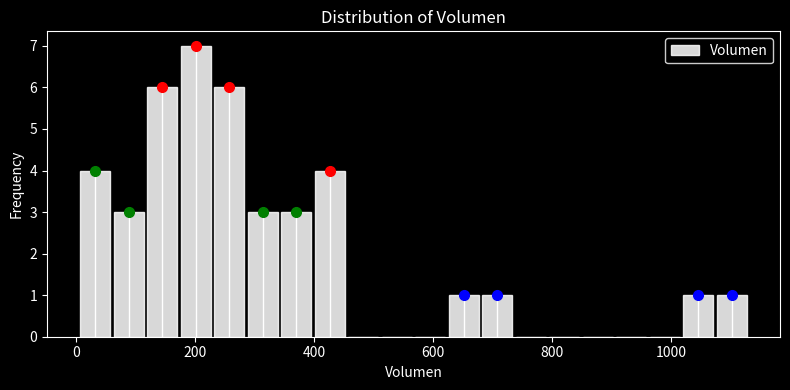

Read against the x-axis, roughly where is the centre of the tallest bar?

200